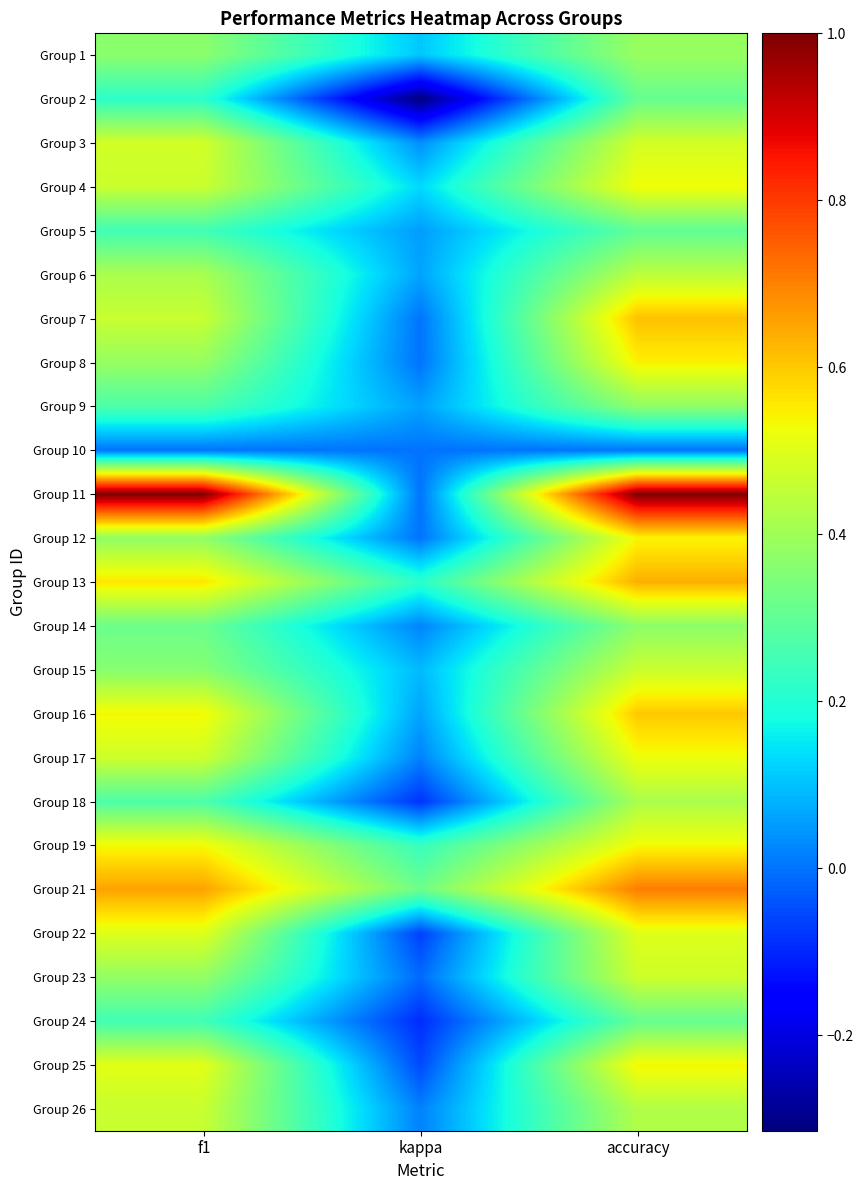

What is the maximum value shown in the chart?

1.0